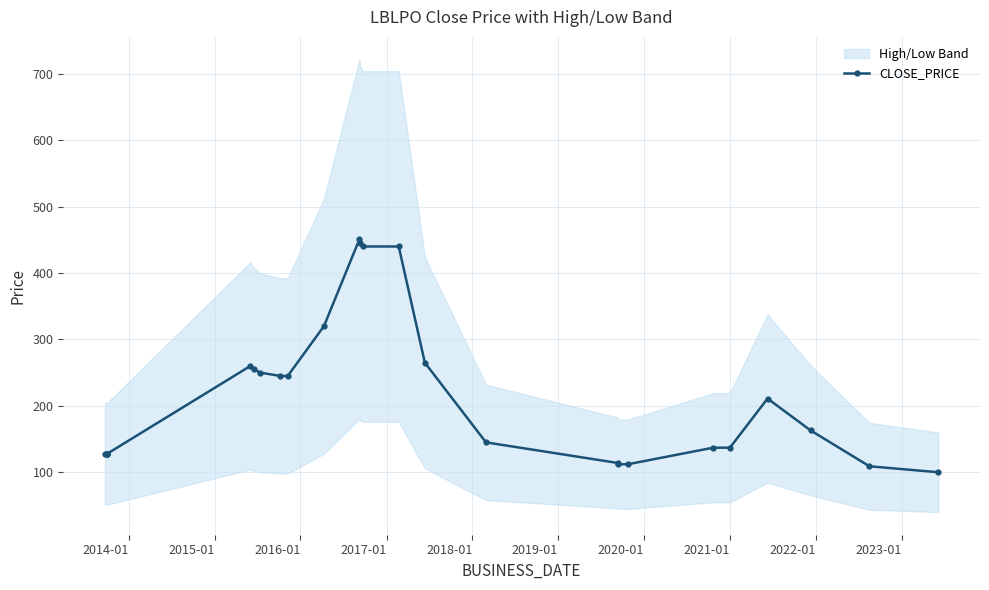

What is the value of the CLOSE_PRICE point at the 23rd from the left?

163